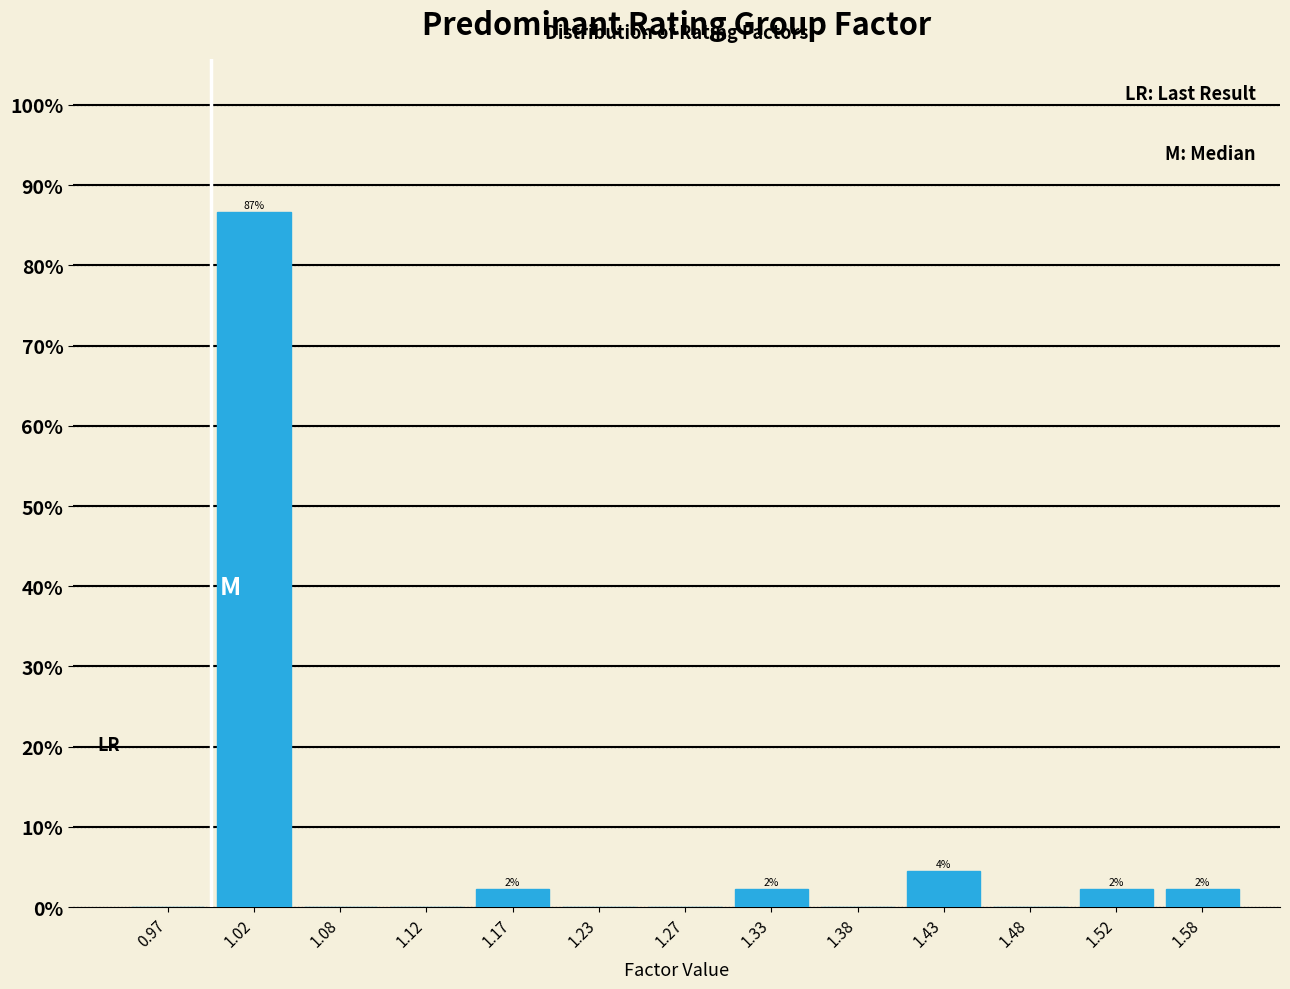

Which range on the x-axis has the tallest bar?

1.00 to 1.05